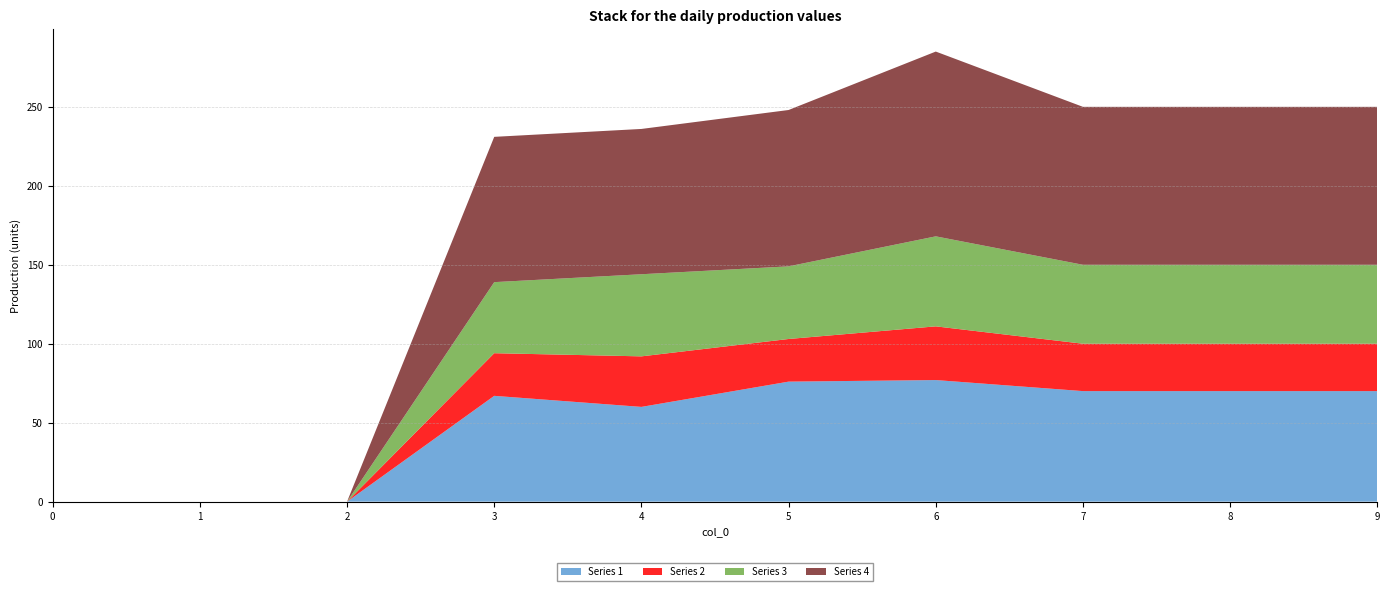

Reading left to right, extract all data points from this chart.

Series 1: 0	0	0	67	60	76	77	70	70	70
Series 2: 0	0	0	27	32	27	34	30	30	30
Series 3: 0	0	0	45	52	46	57	50	50	50
Series 4: 0	0	0	92	92	99	117	100	100	100